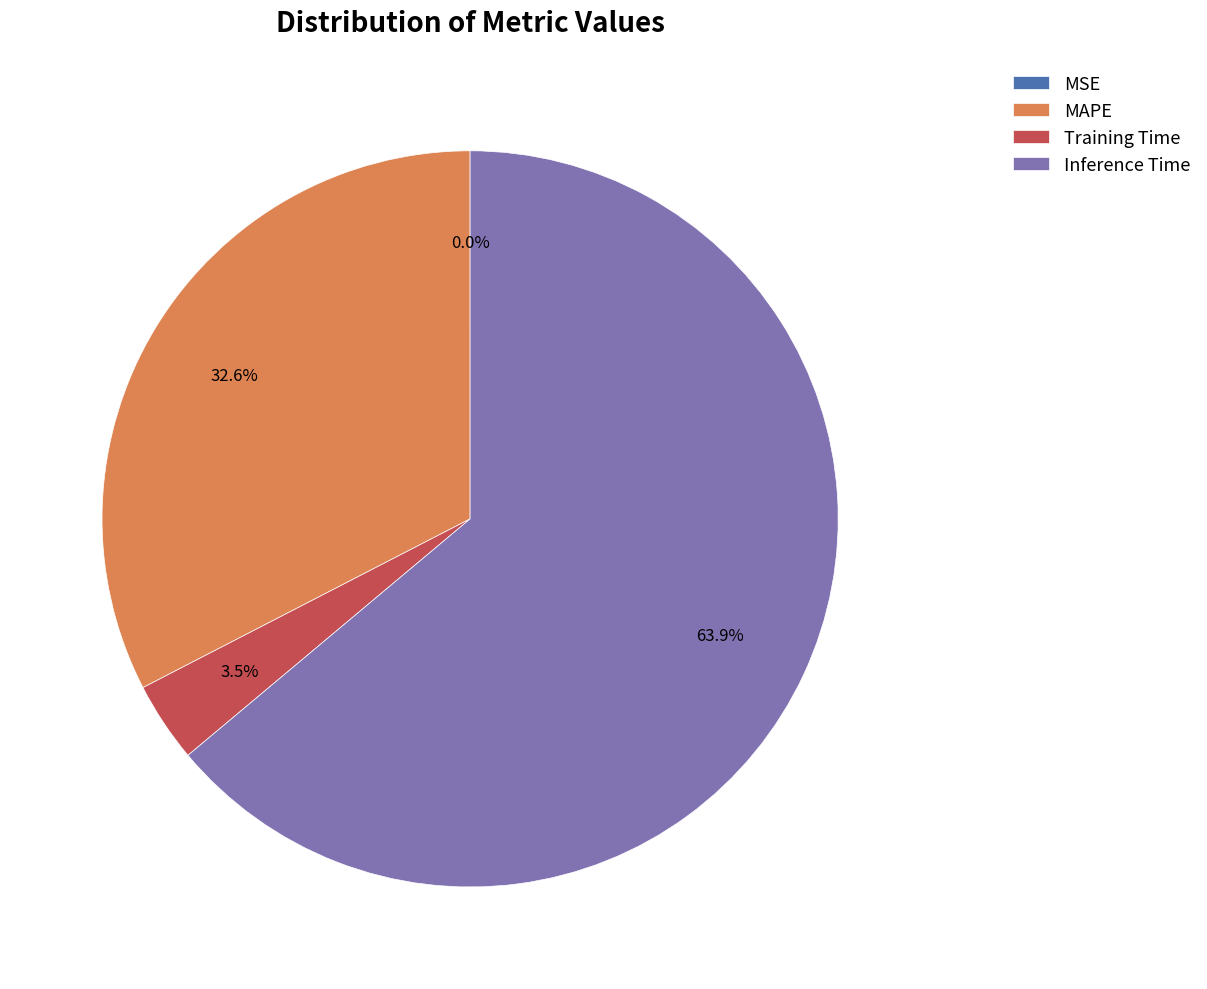

What percentage is NOT represented by MAPE?

67.4%